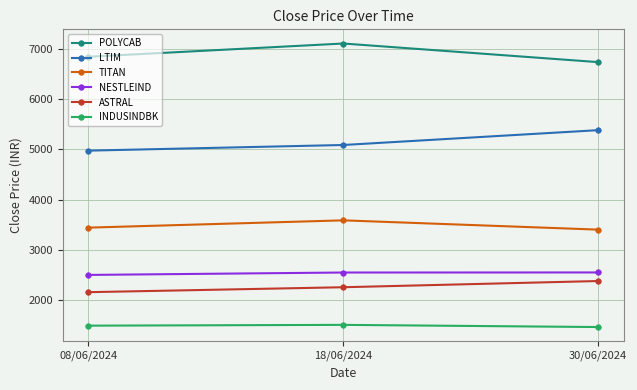

What is the smallest value displayed?

1464.5